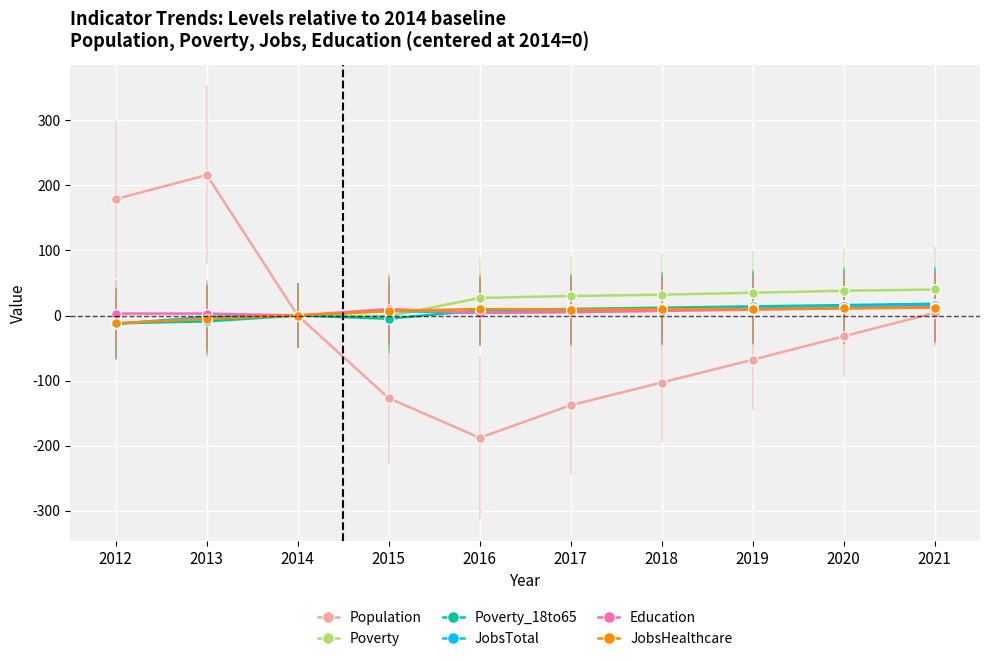

How many lines are shown in the chart?

6